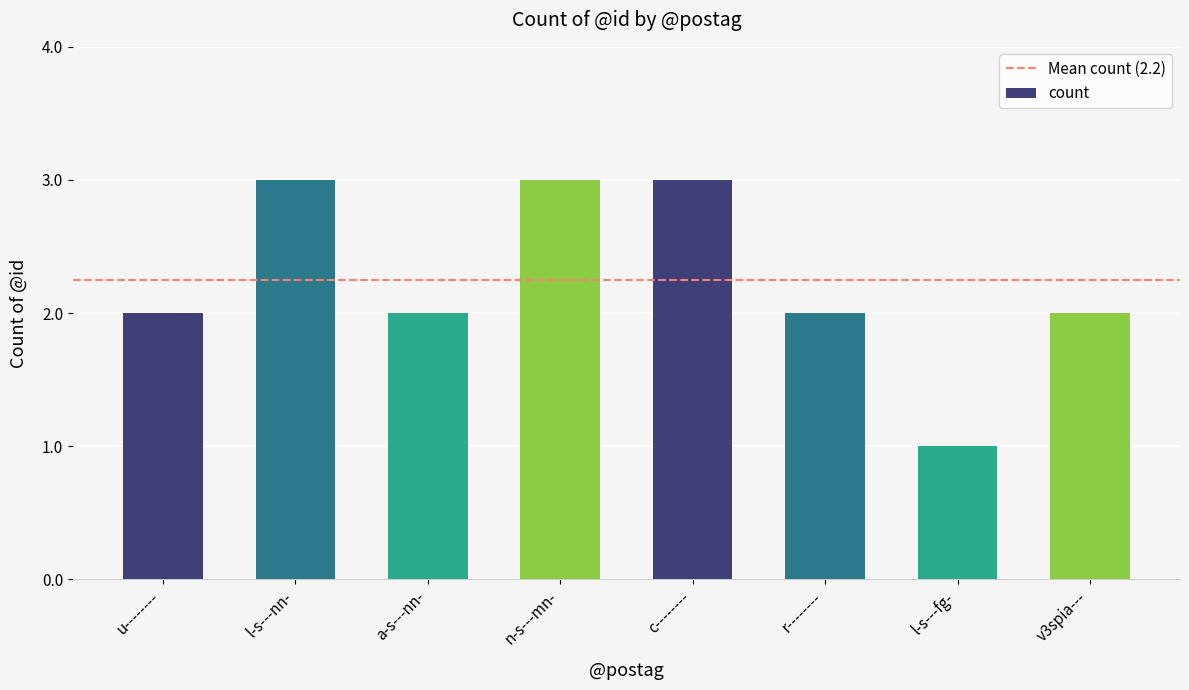

Reading left to right, what are all the values shown in this chart?

u--------=2	l-s---nn-=3	a-s---nn-=2	n-s---mn-=3	c--------=3	r--------=2	l-s---fg-=1	v3spia---=2